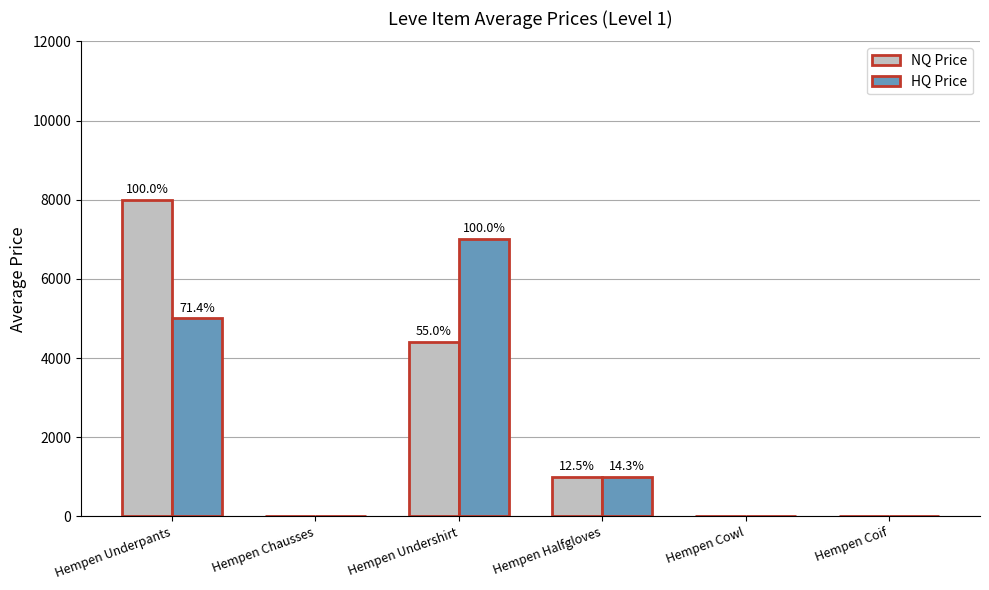

The value of NQ Price at Hempen Chausses is 0.0. True or false?

True